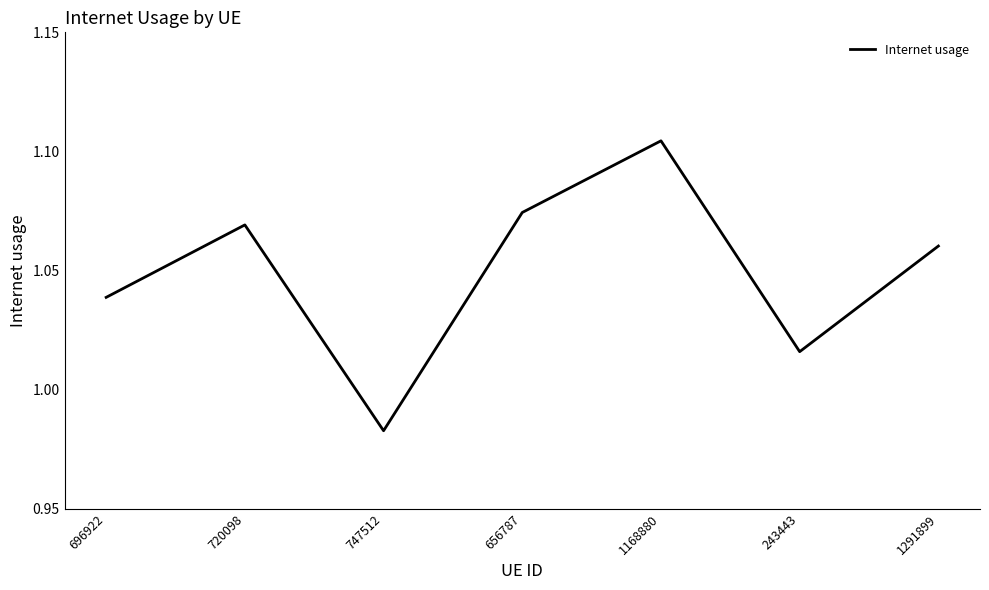

List the labels in order of value, smallest first.

747512, 243443, 696922, 1291899, 720098, 656787, 1168880